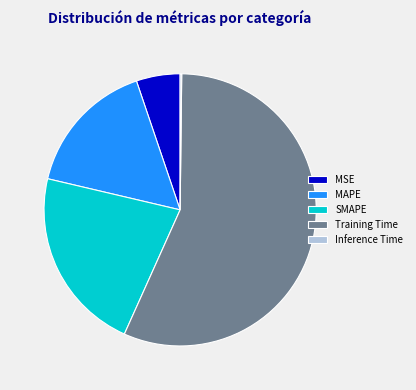

Is it true that SMAPE is 22% of the pie?

True